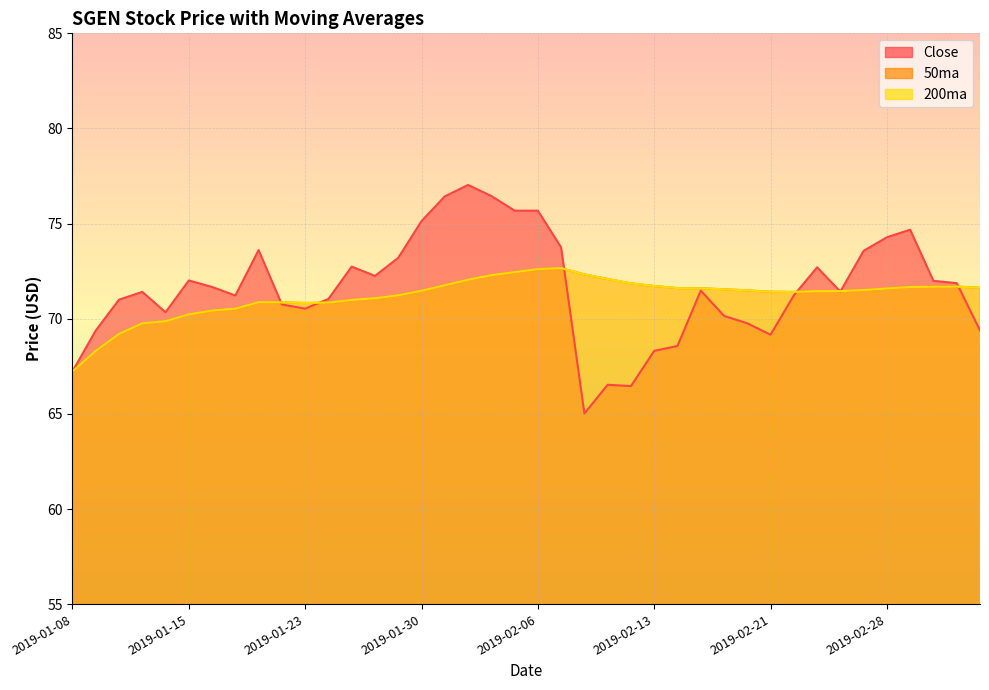

Where does the 200ma series first go above 71?

2019-01-28